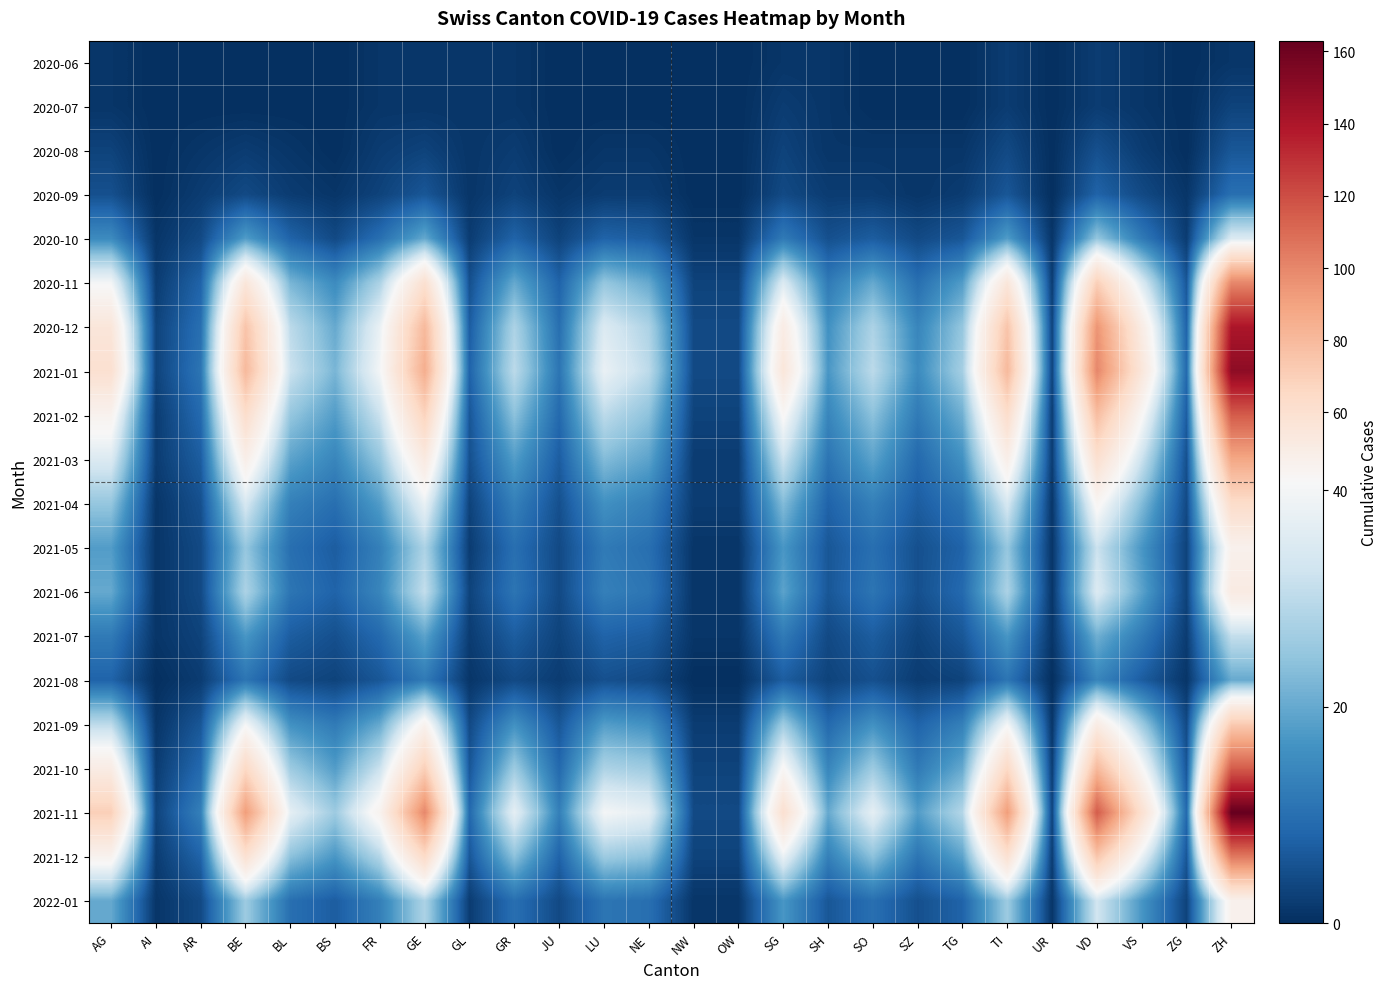

Which series has the widest spread of values?

2021-11